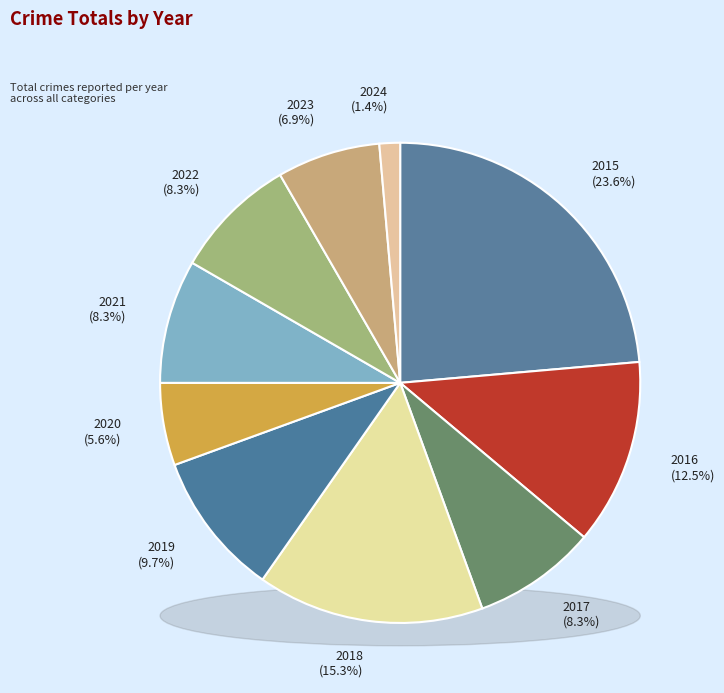

To the nearest percent, what is the combined percentage of 2015 and 2018?

39%